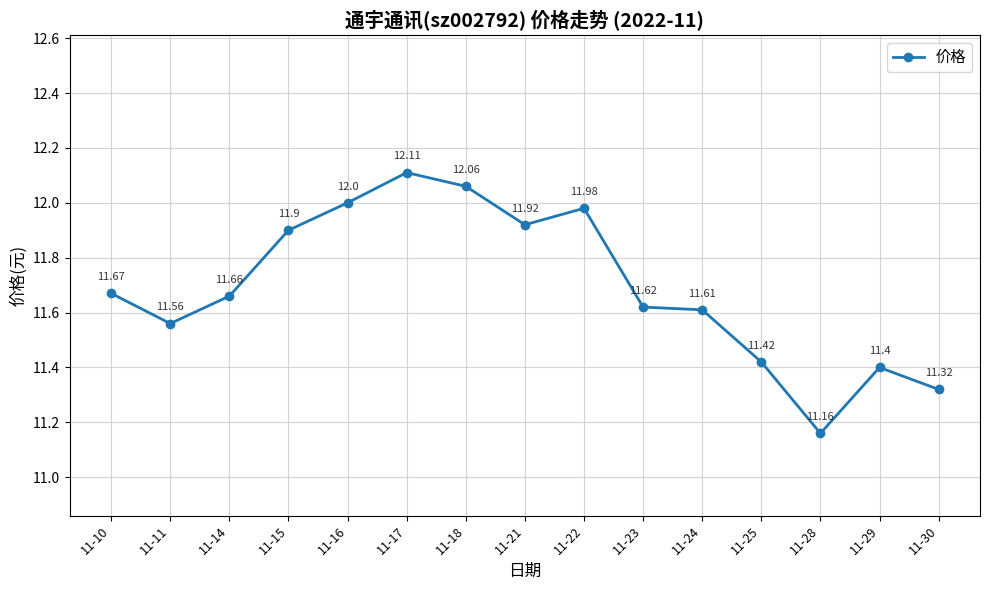

The chart shows a value of 11.7 at 11-10. True or false?

True